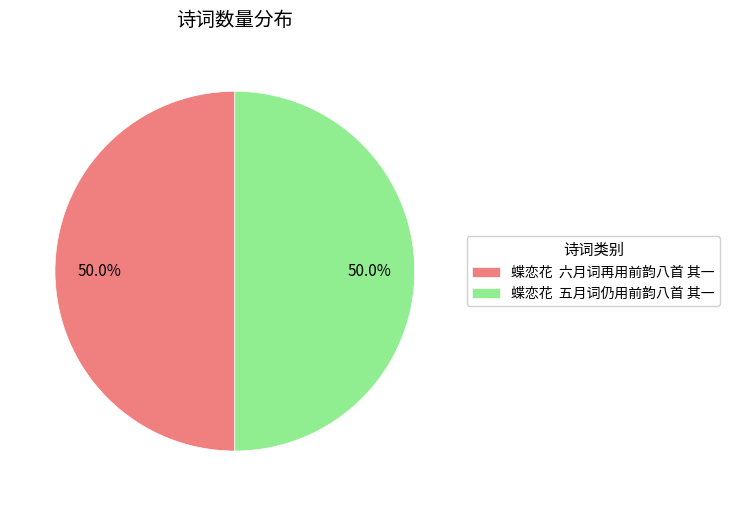

Approximately how many times larger is the value at 蝶恋花 五月词仍用前韵八首 其一 compared to 蝶恋花 六月词再用前韵八首 其一?

1.0